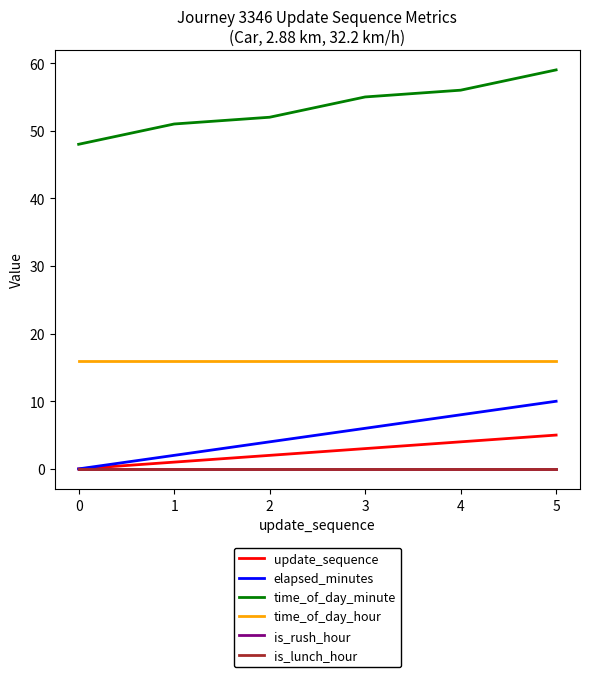

What is the maximum value for update_sequence?

5